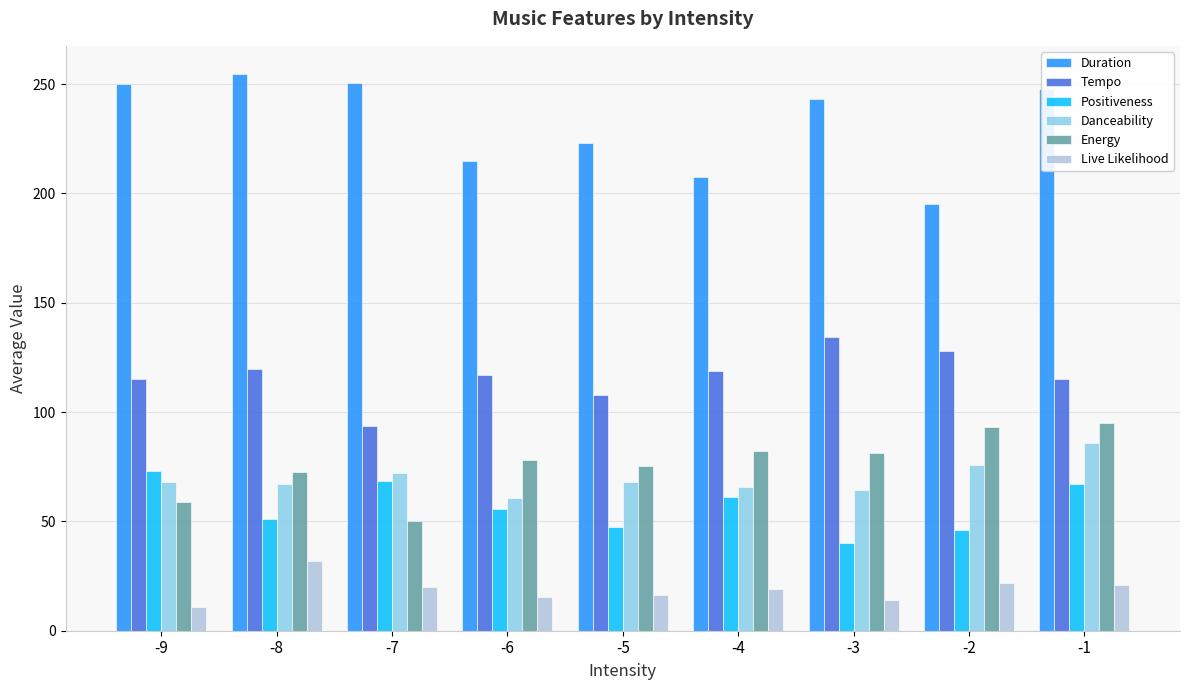

List the series in order of their peak value, lowest first.

Live Likelihood, Positiveness, Danceability, Energy, Tempo, Duration